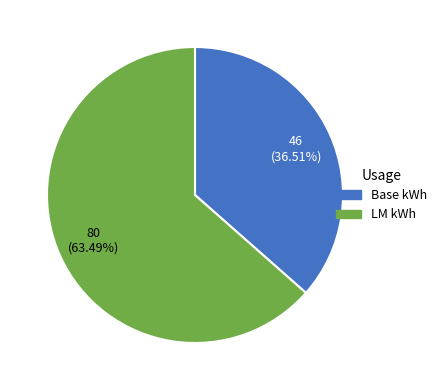

Approximately how many times larger is the value at LM kWh compared to Base kWh?

1.7